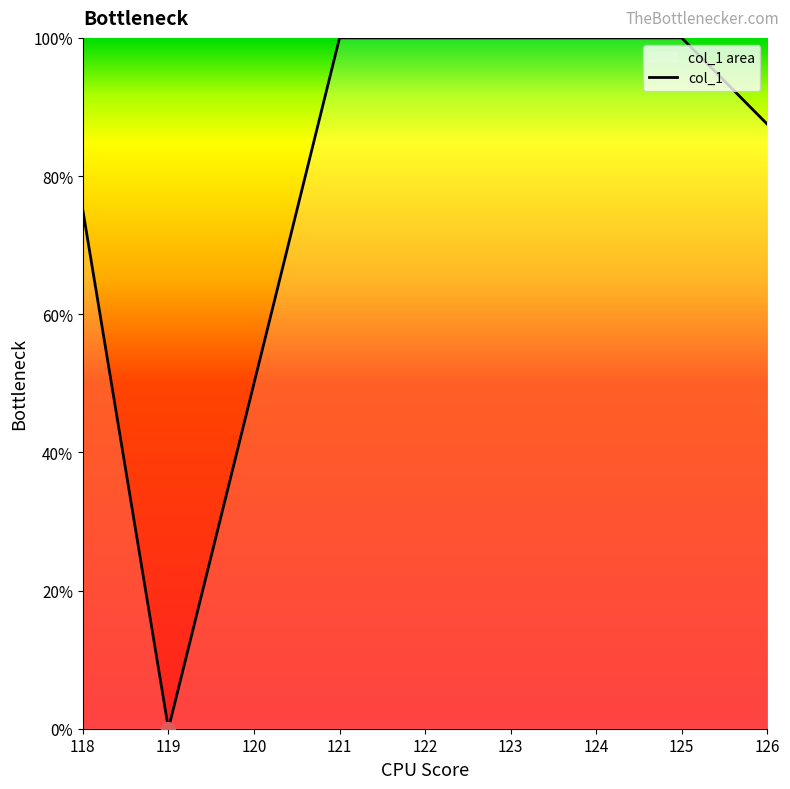

Approximately how many times larger is the value at 121 compared to 124?

1.0